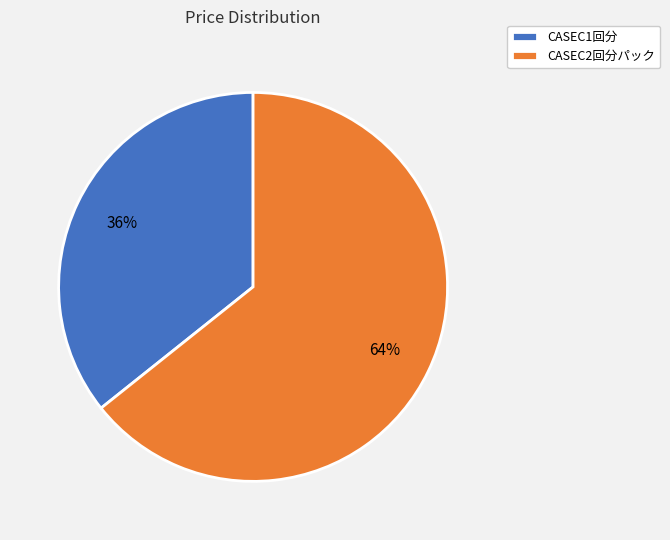

Rank the categories by value from highest to lowest.

CASEC2回分パック, CASEC1回分